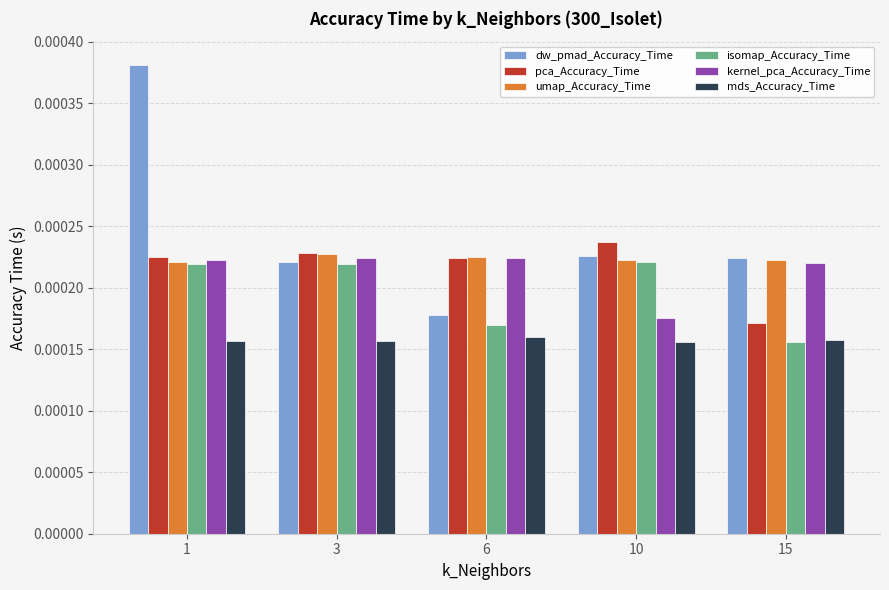

At which label is kernel_pca_Accuracy_Time closest to 0?

10